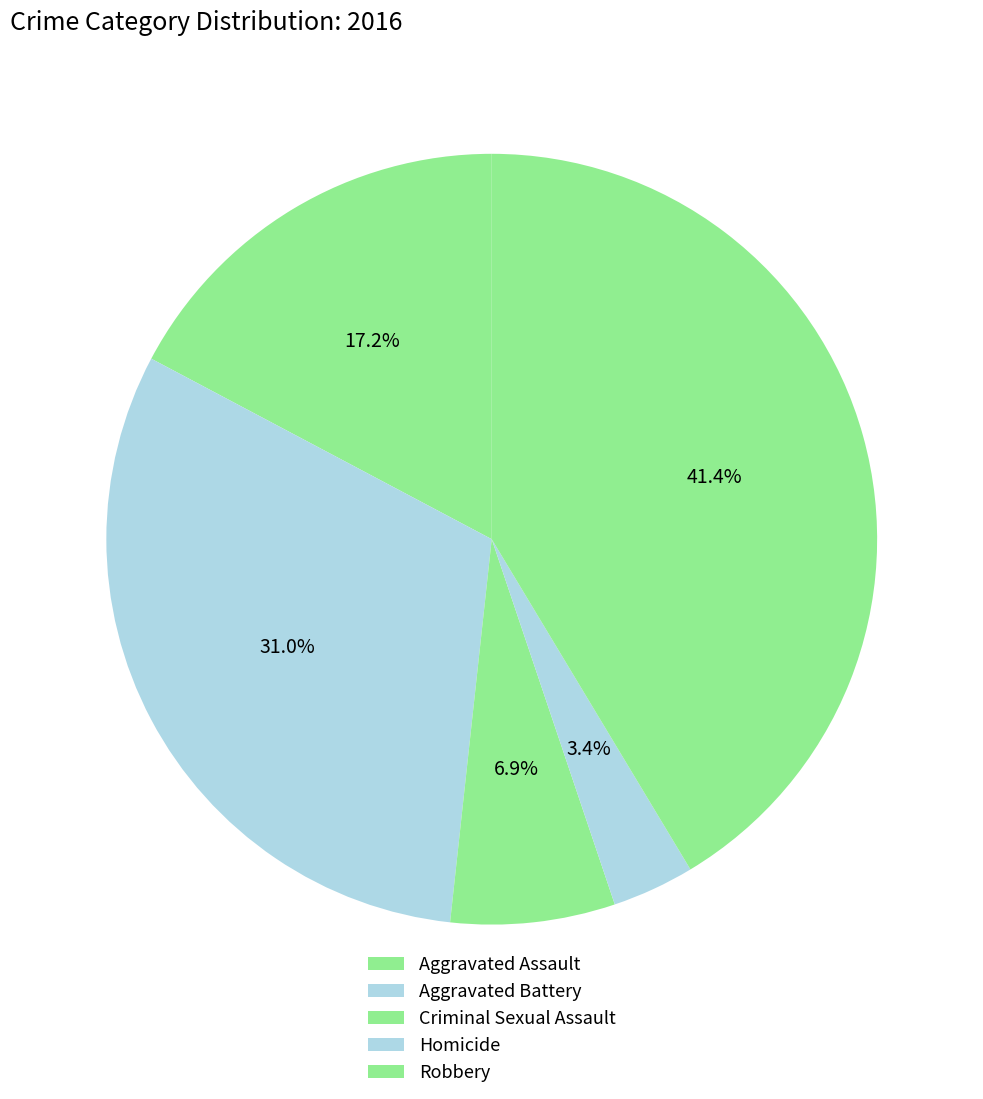

What percentage is the Criminal Sexual Assault slice, to the nearest percent?

7%